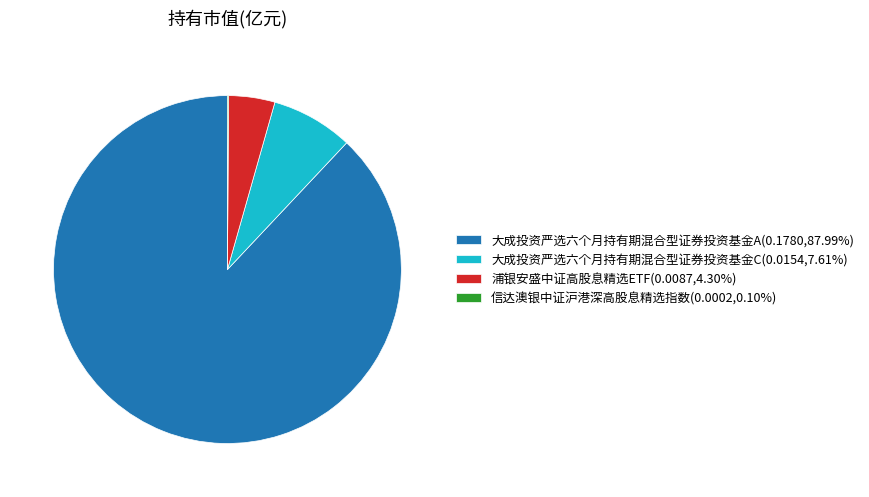

Does 大成投资严选六个月持有期混合型证券投资基金A(0.1780,87.99%) represent more than half of the total?

Yes